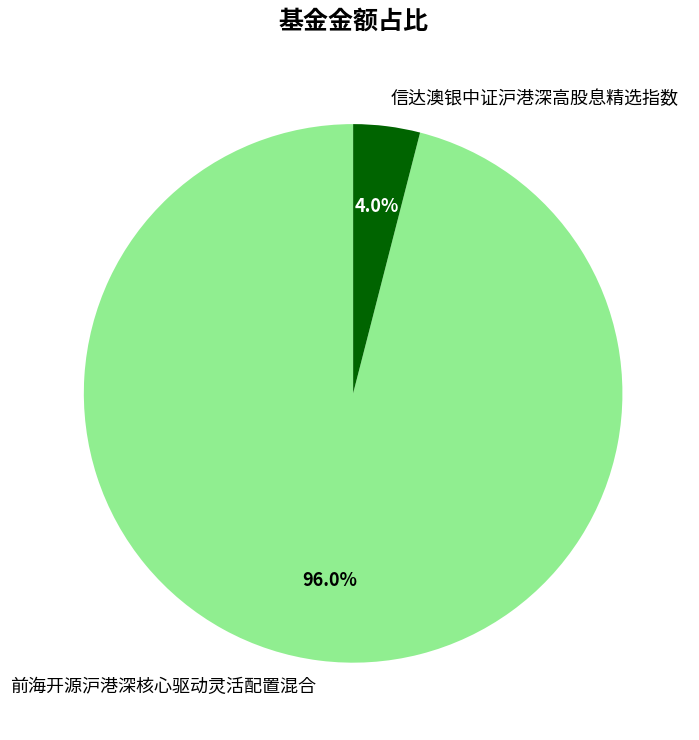

Which slice is the largest?

前海开源沪港深核心驱动灵活配置混合